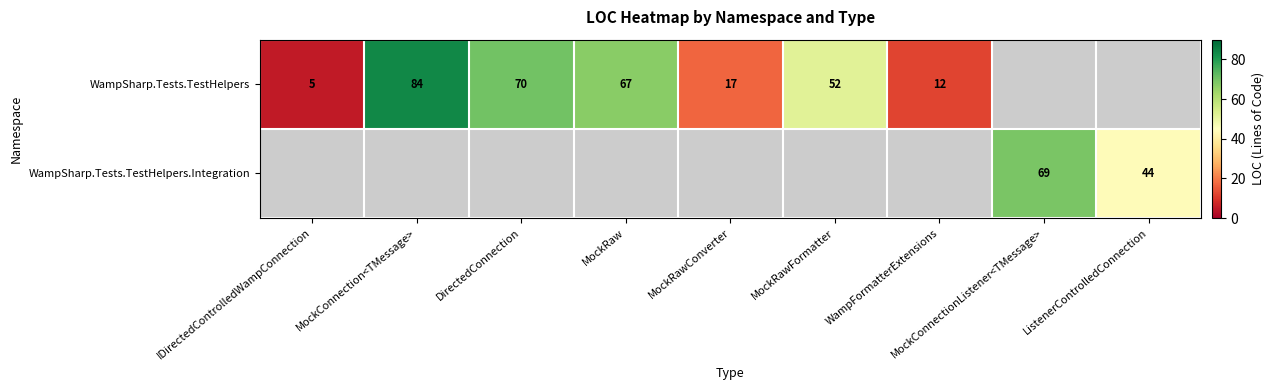

Is it true that WampSharp.Tests.TestHelpers equals 22.5 at MockConnection<TMessage>?

False